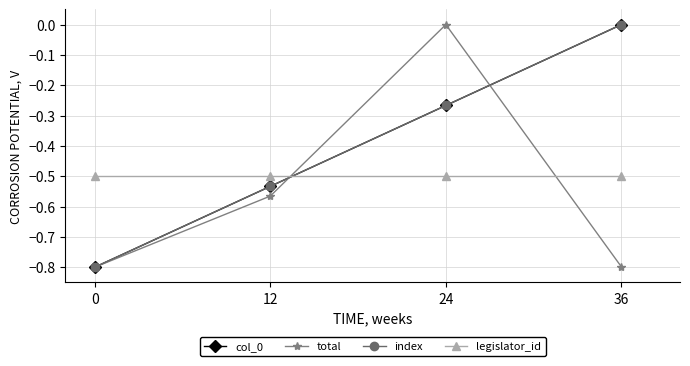

What is the average value of the legislator_id series?

-0.5